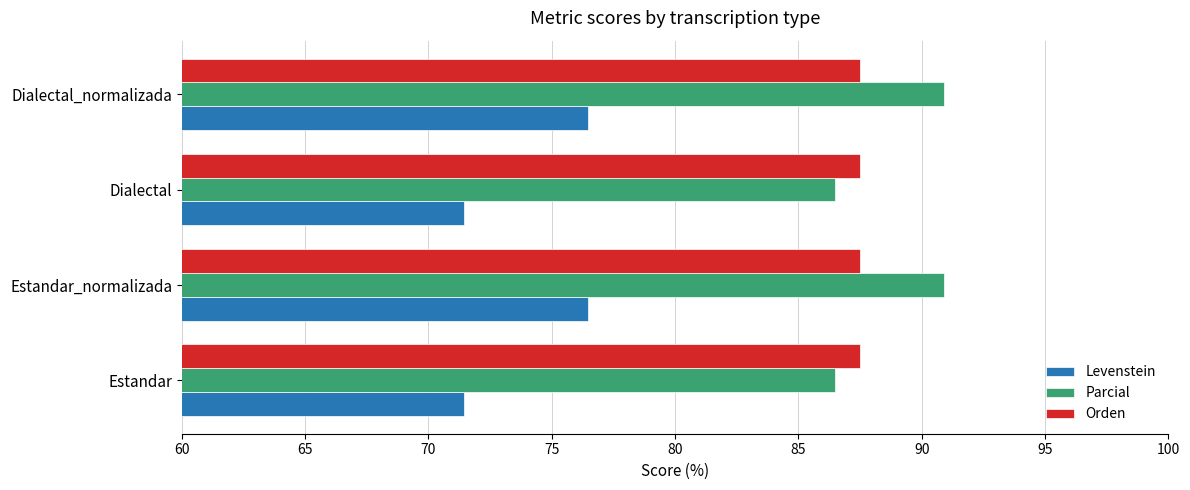

What is the difference between the maximum and minimum values in the Levenstein series?

5.0